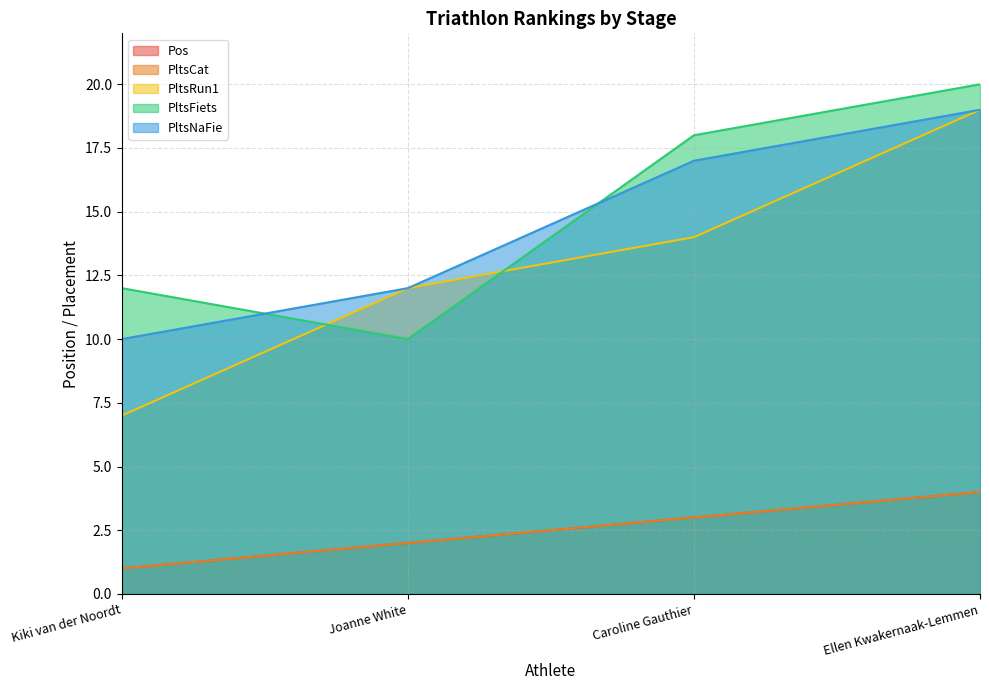

Which series changed the most between Caroline Gauthier and Ellen Kwakernaak-Lemmen?

PltsRun1